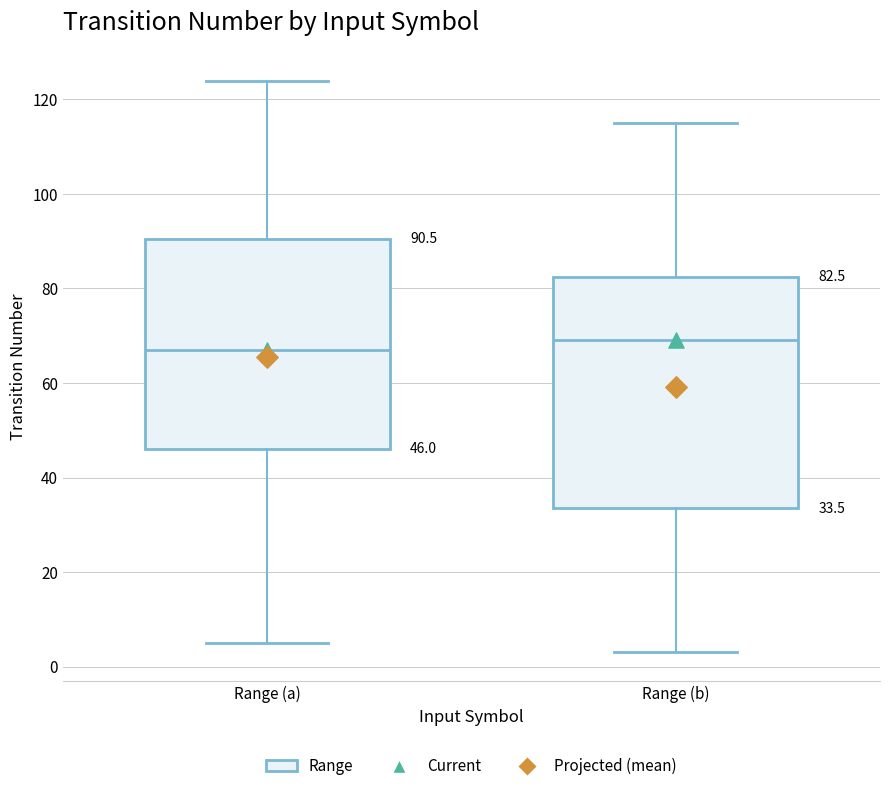

Which box's median line is the highest?

Range (b)